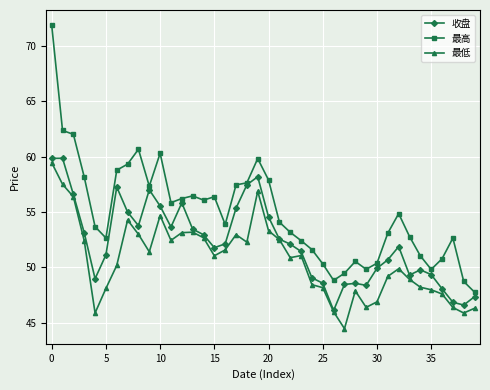

What is the minimum value shown in the chart?

44.5